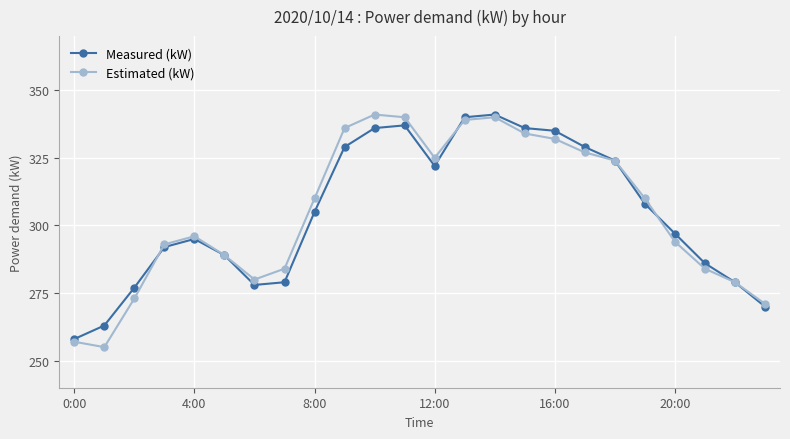

What is the lowest value of the Measured (kW) series?

258